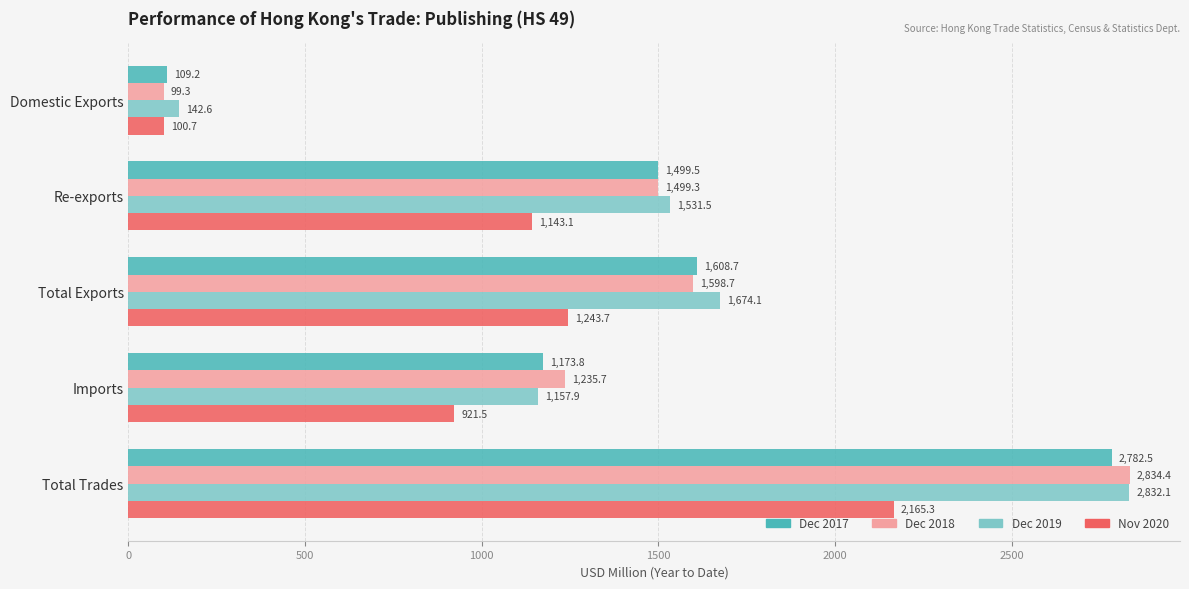

What is the difference between the highest and lowest values at Total Trades?

669.1